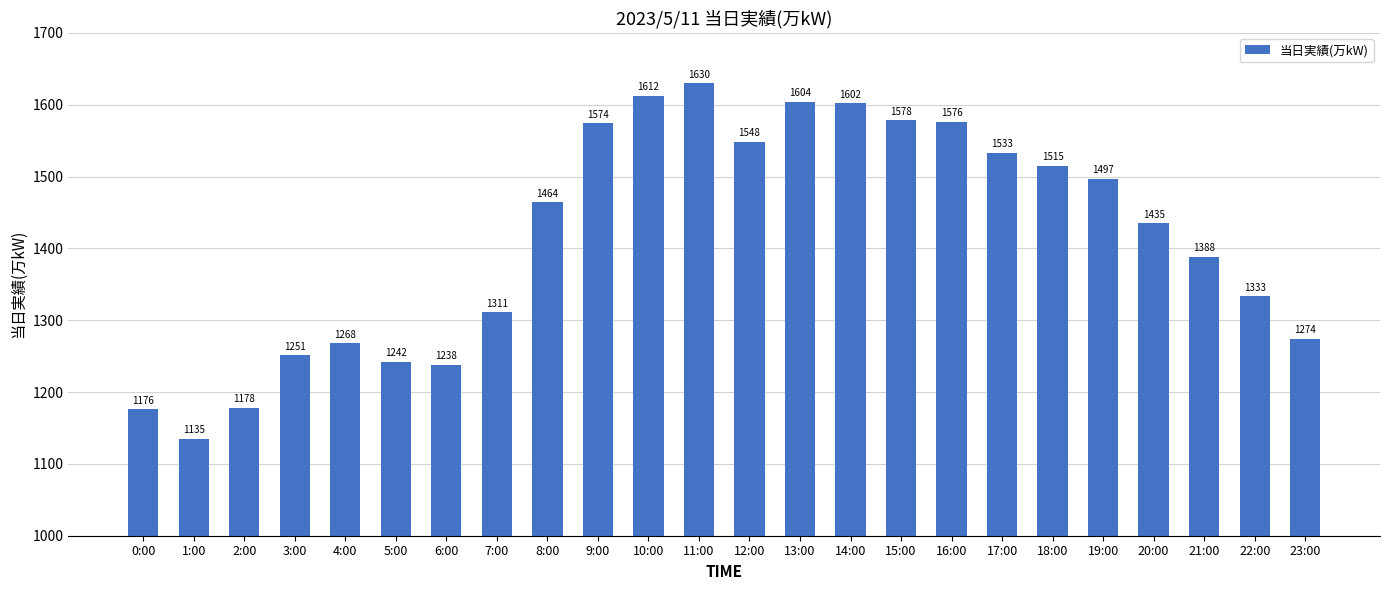

Where is the data nearest to the value 1382?

21:00